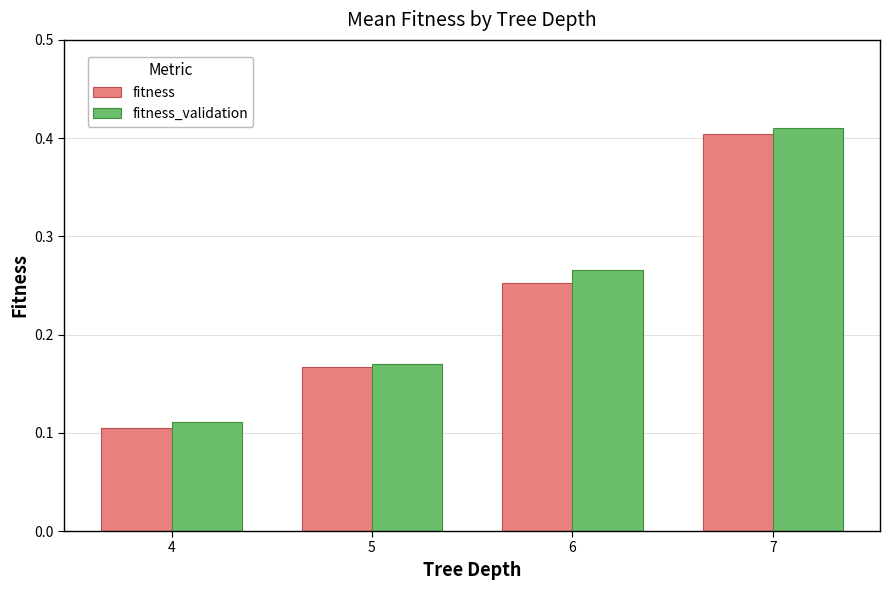

Which series has the largest range (max minus min)?

fitness